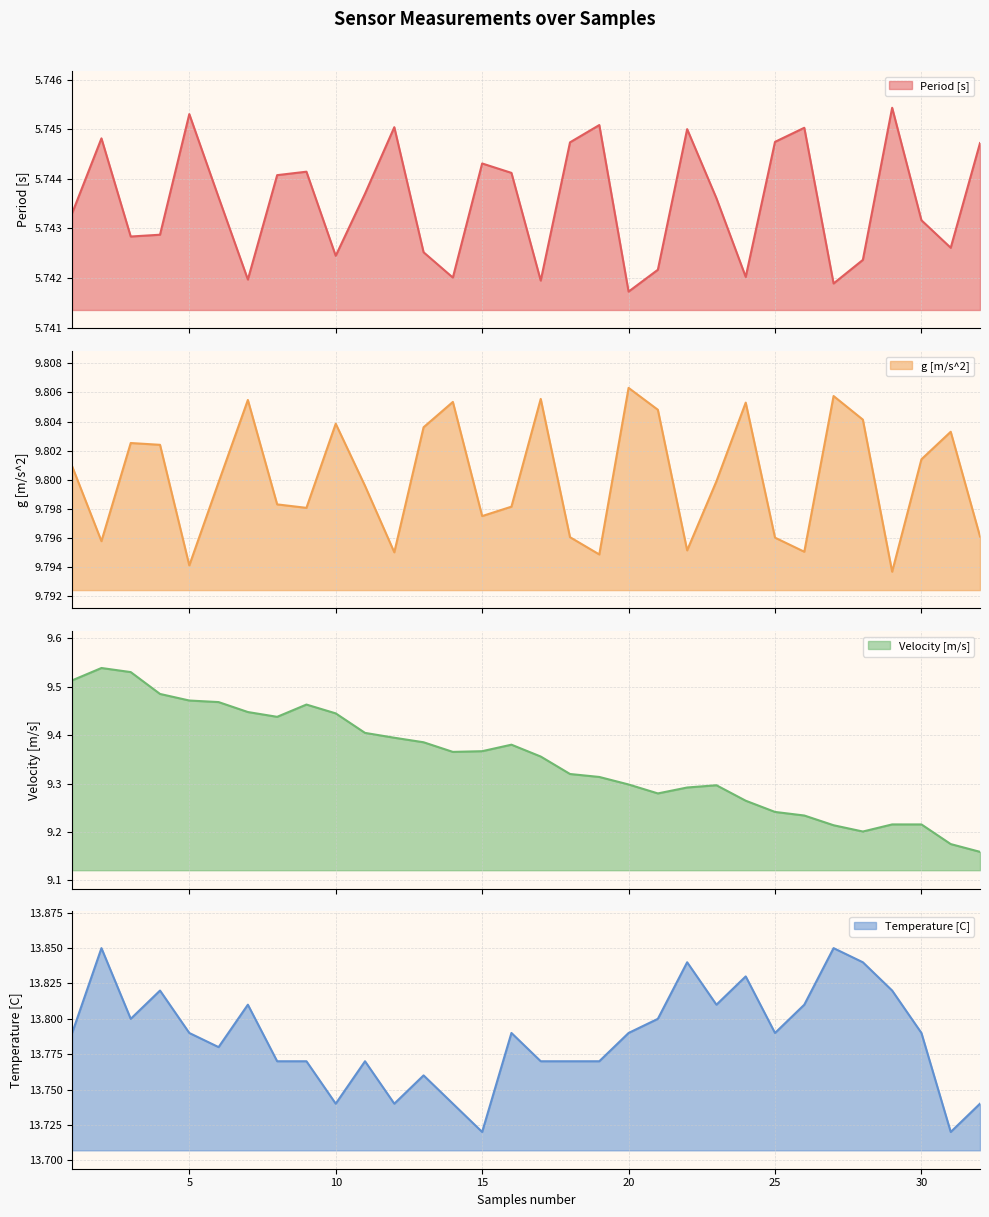

How many categories are shown in the chart?

32